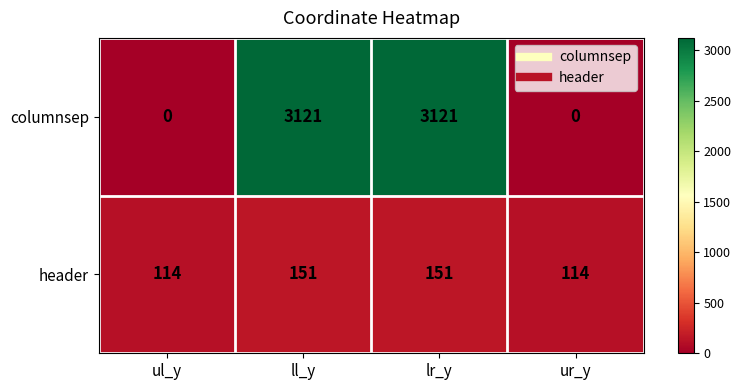

Rank the series by their maximum value, from highest to lowest.

columnsep, header